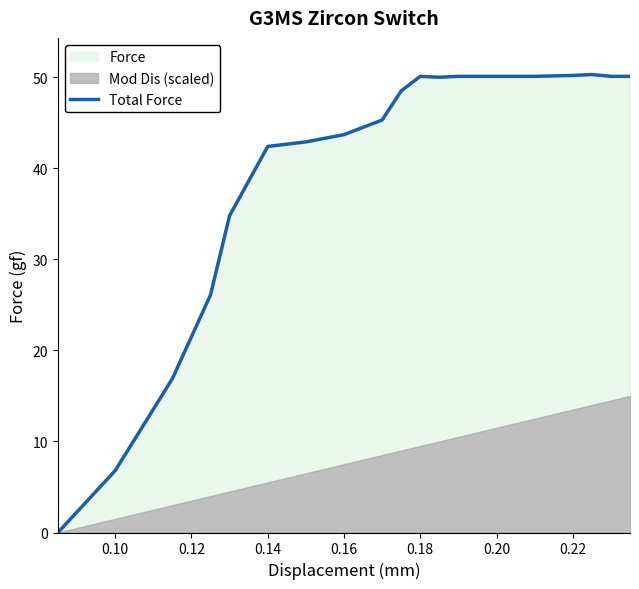

Does the chart display data point markers on the line(s)?

No